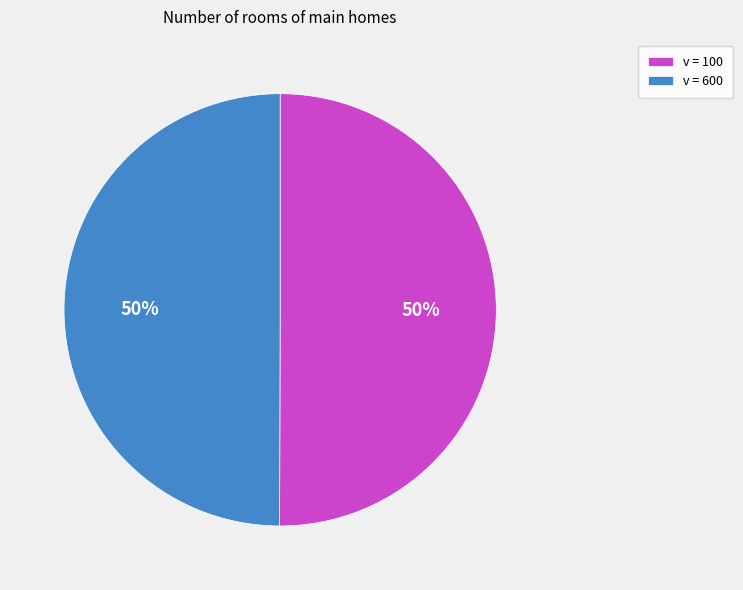

Approximately how many times larger is the value at v = 600 compared to v = 100?

1.0